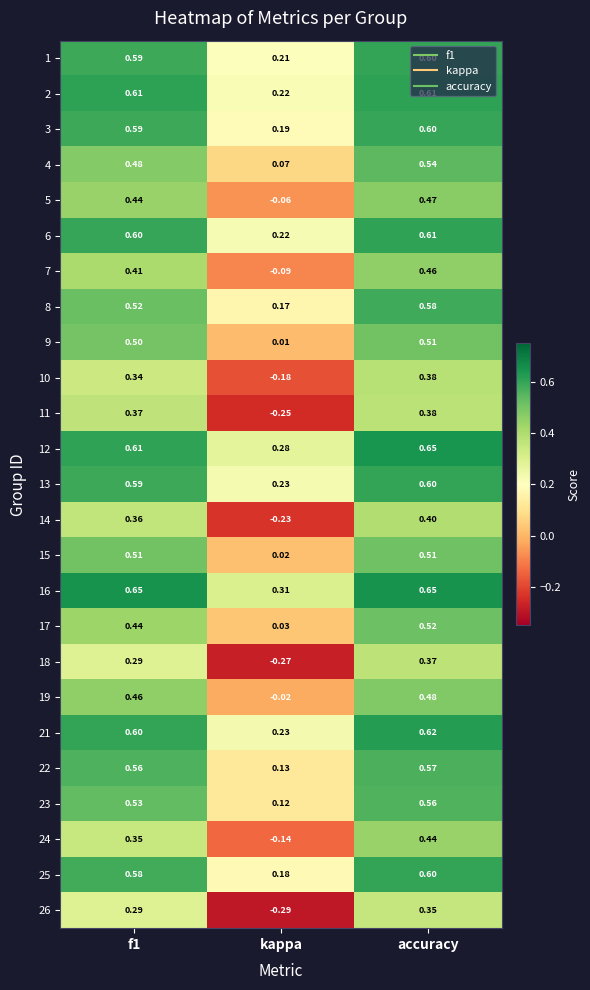

At which label does 13 reach its minimum?

kappa